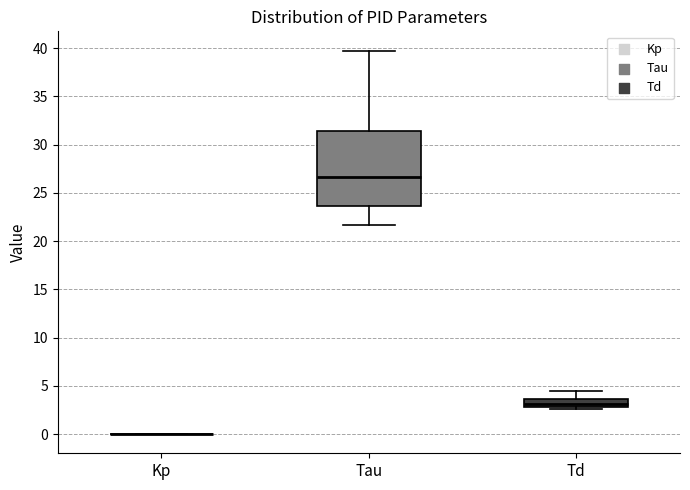

Reading left to right, transcribe this box plot: for each box, give where its median line is, the range the box spans, and where its two whiskers end, as read against the y-axis. The values are not printed on the chart, so give them approximately, as read against the axis.

Kp: box collapsed to a line at 0.0, whiskers 0.0 to 0.0
Tau: median 26.5, box 23.5 to 31.5, whiskers 21.5 to 40.0
Td: median 3.0 (inside the box), box 3.0 to 3.5, whiskers 2.5 to 4.5